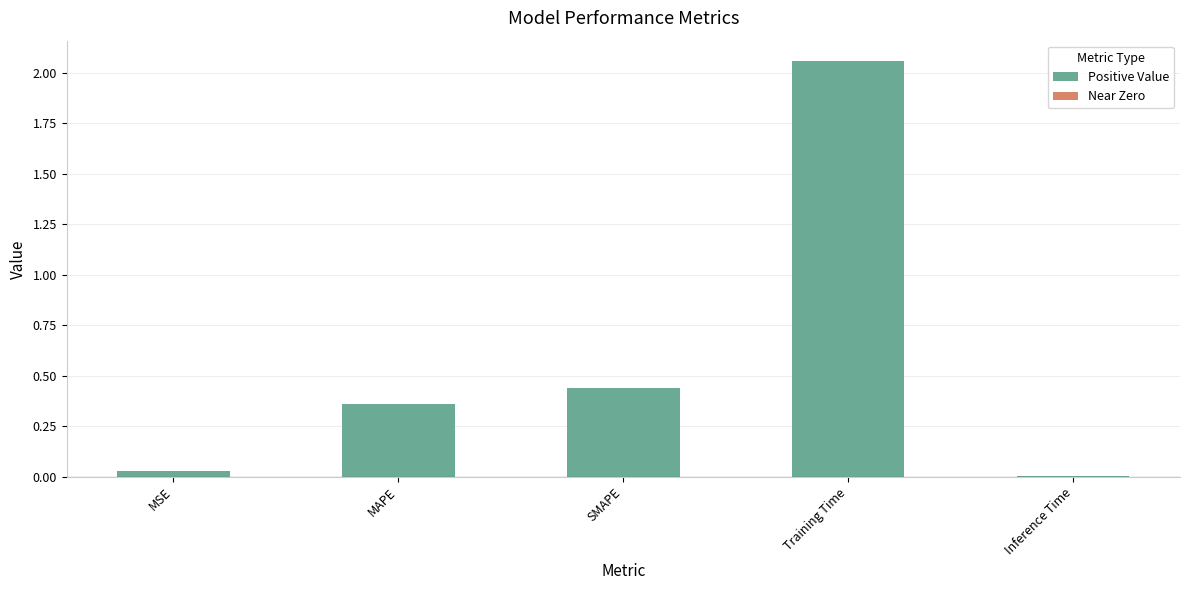

True or false: the data shows 0.0 at Inference Time.

True